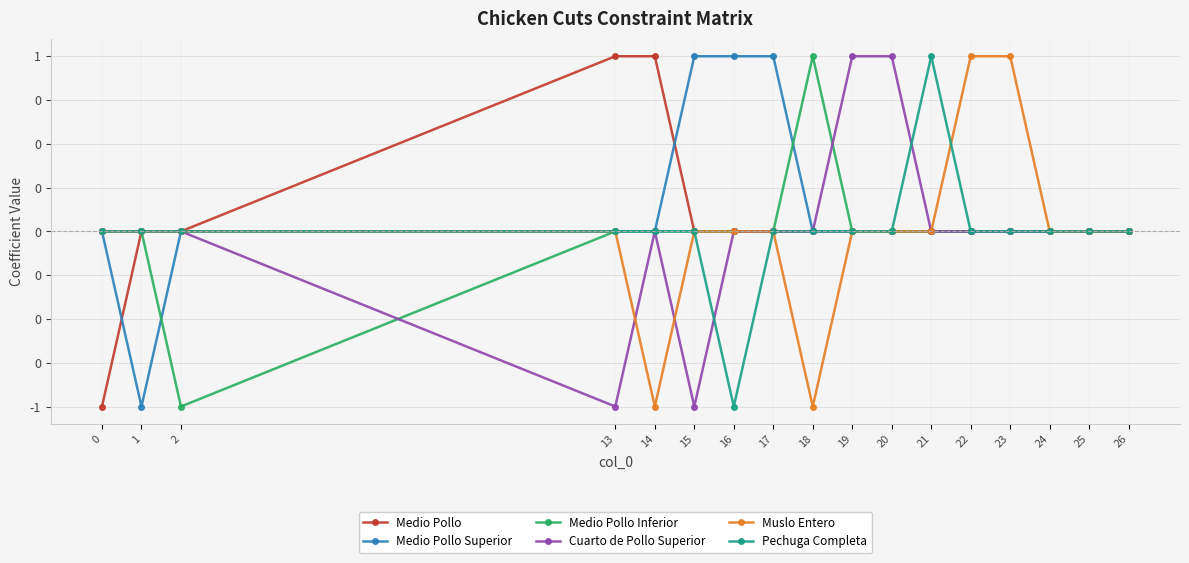

Is this an area chart (filled region under the line)?

No